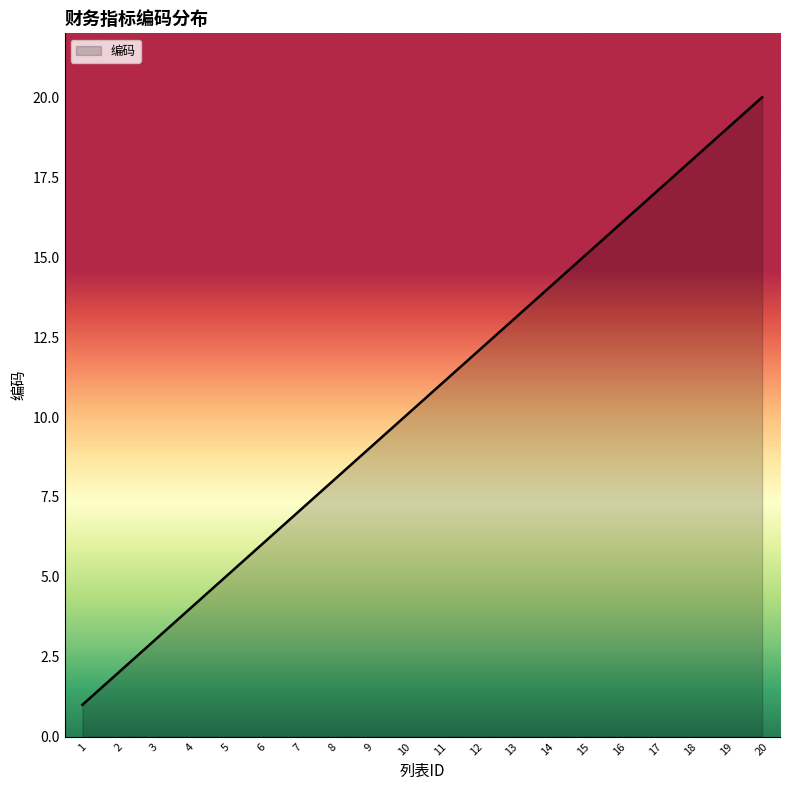

True or false: the data shows 14 at 8.

False